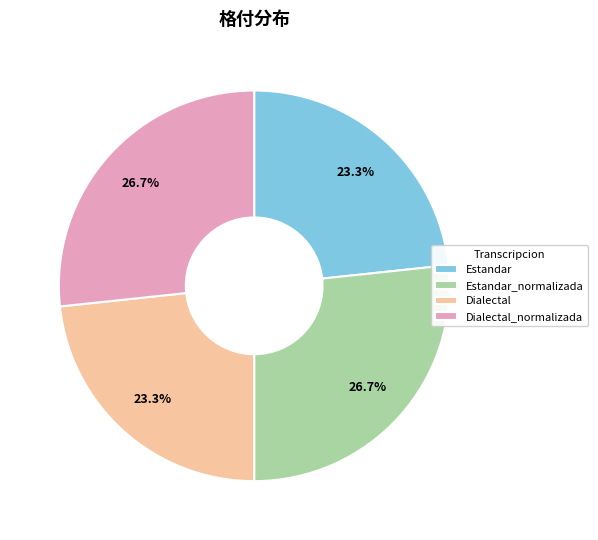

Does Dialectal_normalizada represent more than half of the total?

No